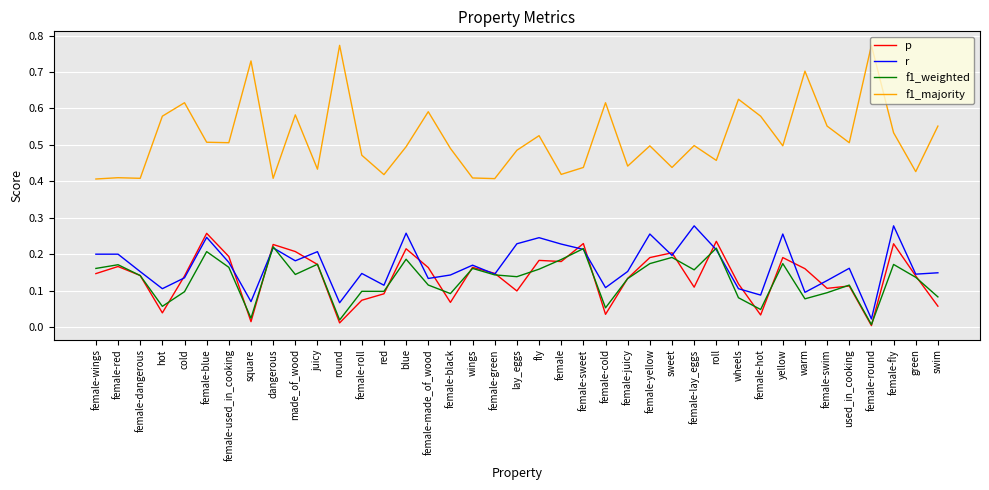

What position from the left is blue?

15